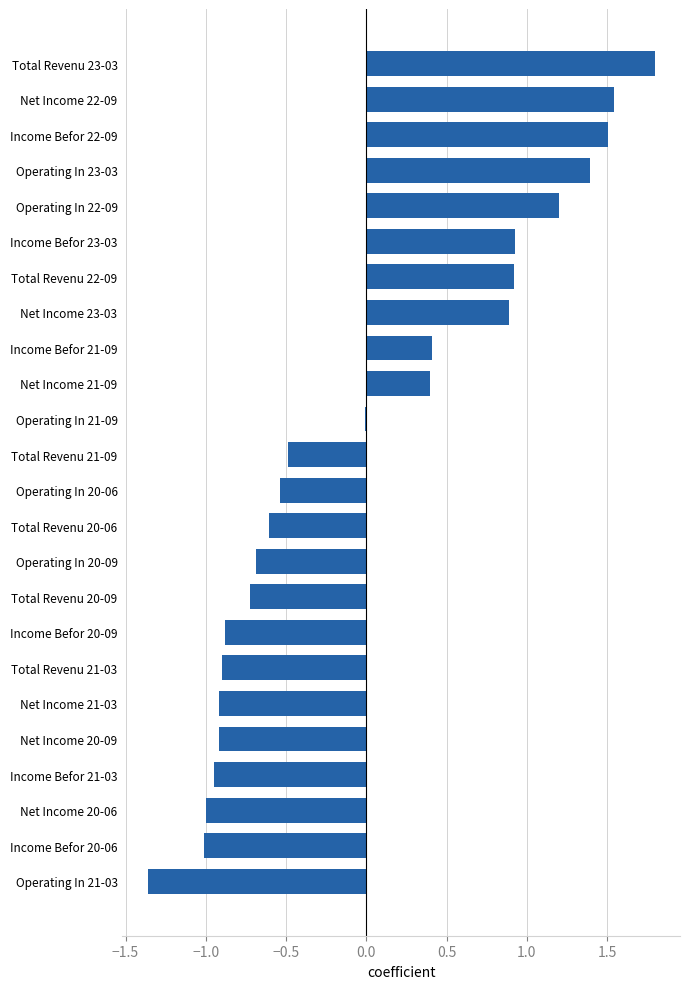

At which category does the chart reach its peak across all series?

Total Revenu 23-03